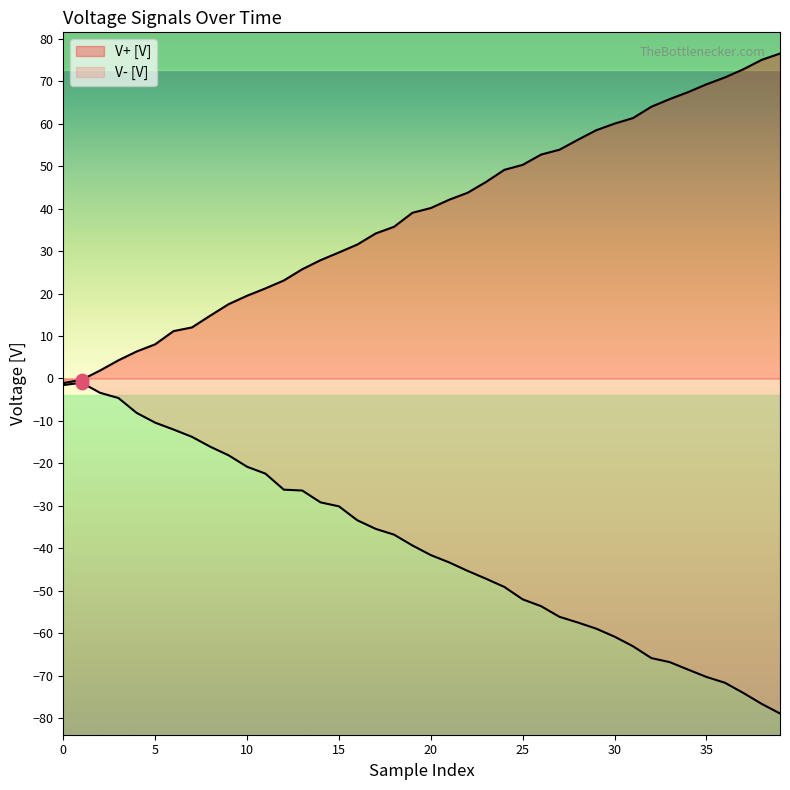

What is the total value across all series at 36?

-0.8